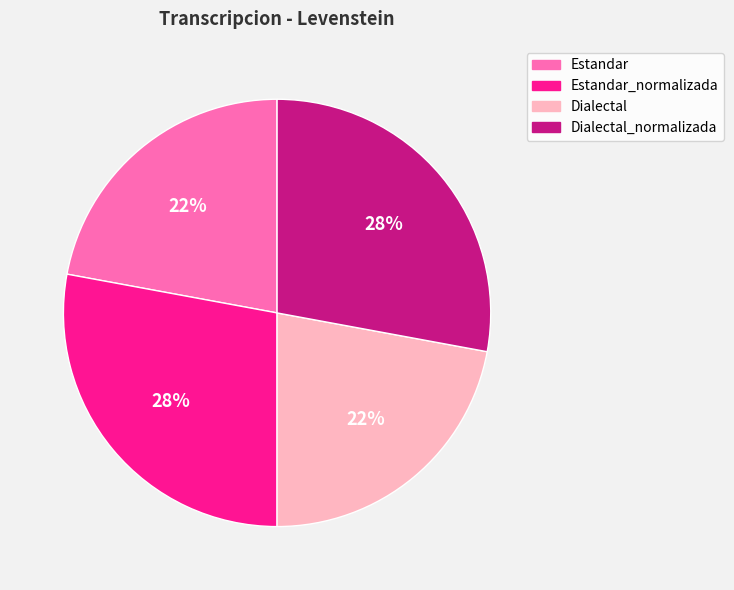

To the nearest percent, what percentage of the pie is Estandar?

22%